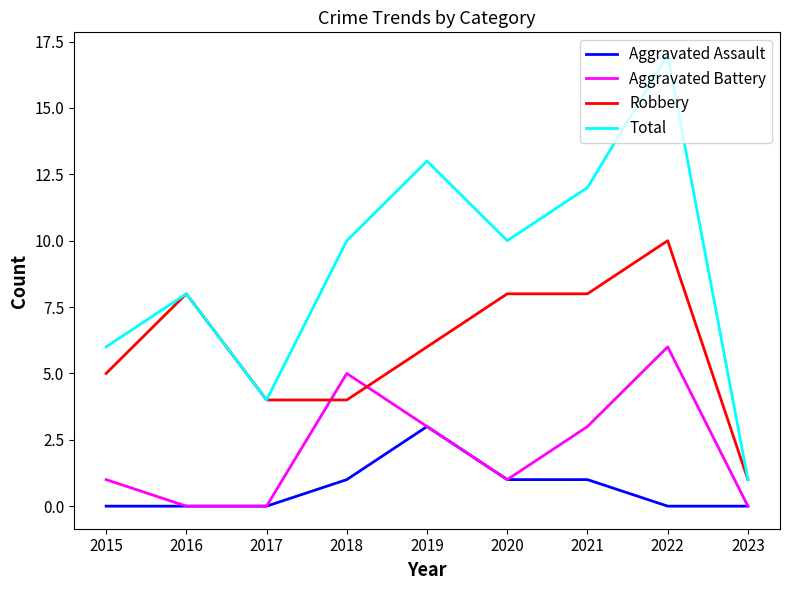

Reading right to left, transcribe all the data shown in this chart.

Aggravated Assault: 2023=0	2022=0	2021=1	2020=1	2019=3	2018=1	2017=0	2016=0	2015=0
Aggravated Battery: 2023=0	2022=6	2021=3	2020=1	2019=3	2018=5	2017=0	2016=0	2015=1
Robbery: 2023=1	2022=10	2021=8	2020=8	2019=6	2018=4	2017=4	2016=8	2015=5
Total: 2023=1	2022=17	2021=12	2020=10	2019=13	2018=10	2017=4	2016=8	2015=6